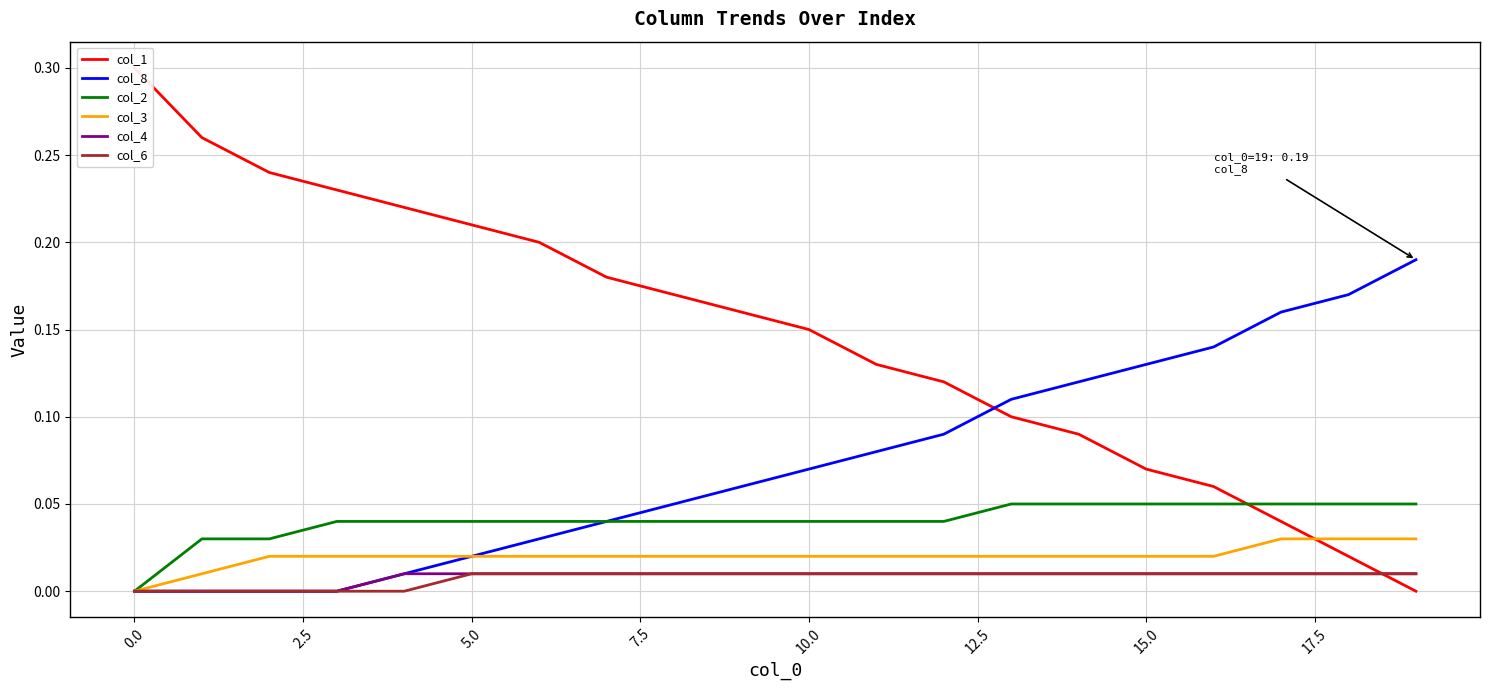

What are all the series names shown in the legend?

col_1, col_8, col_2, col_3, col_4, col_6